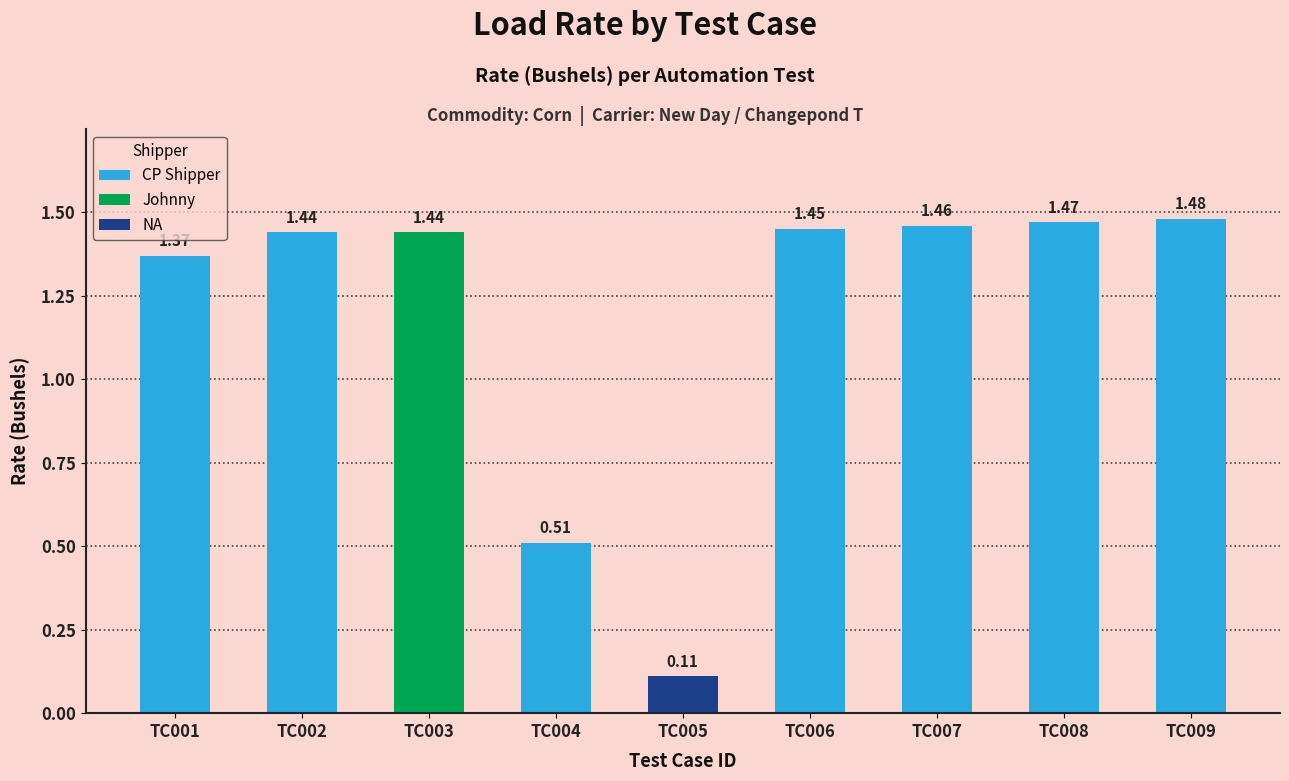

Between TC007 and TC003, which is larger?

TC007